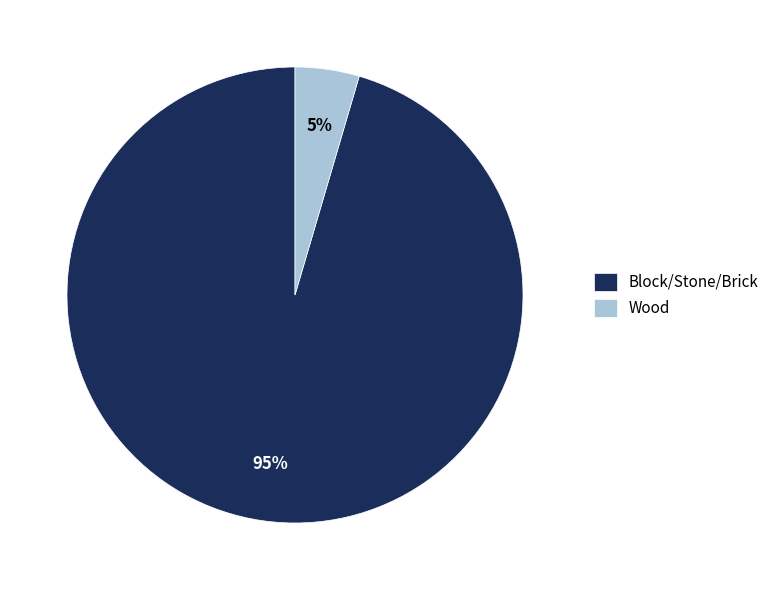

Which slice is the smallest?

Wood